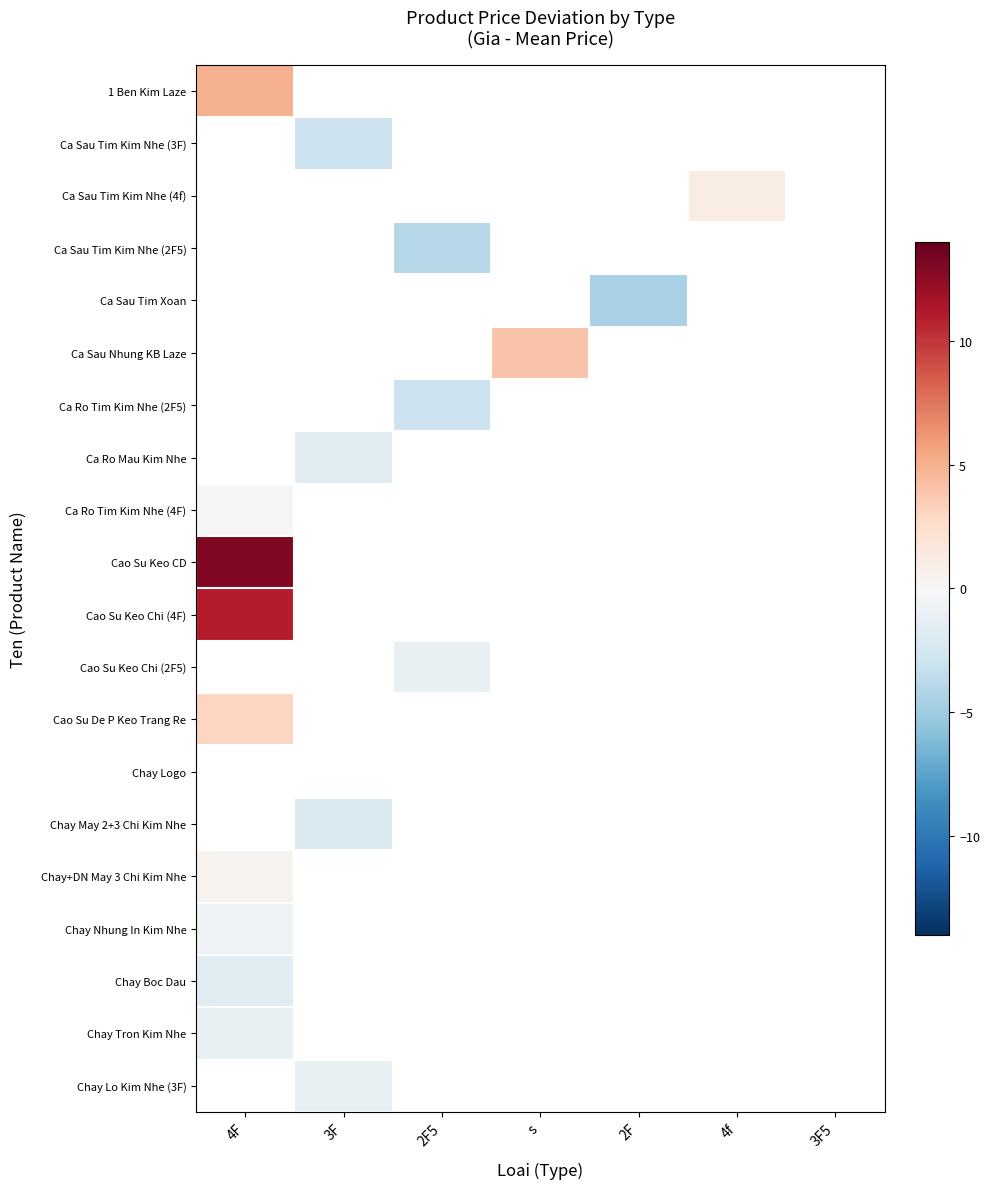

What is the maximum value shown in the chart?

13.0